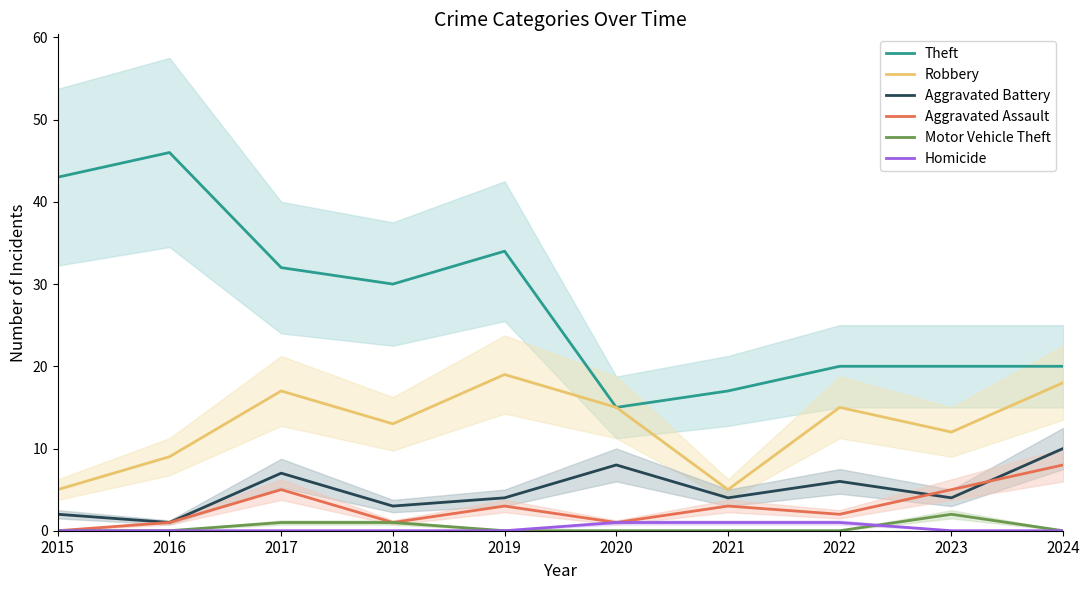

Reading left to right, list all the values displayed in this chart.

Theft: 43	46	32	30	34	15	17	20	20	20
Robbery: 5	9	17	13	19	15	5	15	12	18
Aggravated Battery: 2	1	7	3	4	8	4	6	4	10
Aggravated Assault: 0	1	5	1	3	1	3	2	5	8
Motor Vehicle Theft: 0	0	1	1	0	0	0	0	2	0
Homicide: 0	0	0	0	0	1	1	1	0	0